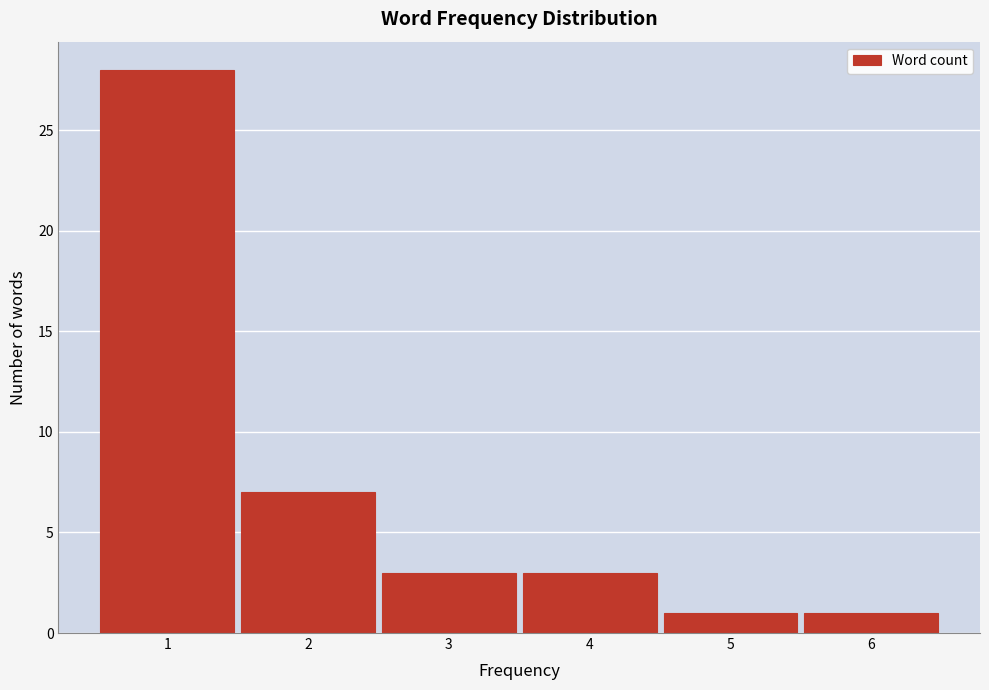

Reading left to right, list every bar in this chart as the range it spans on the x-axis followed by its height. The values are not printed on the chart, so give them approximately, as read against the axis.

0.5 to 1.5: 28
1.5 to 2.5: 7
2.5 to 3.5: 3
3.5 to 4.5: 3
4.5 to 5.5: 1
5.5 to 6.5: 1